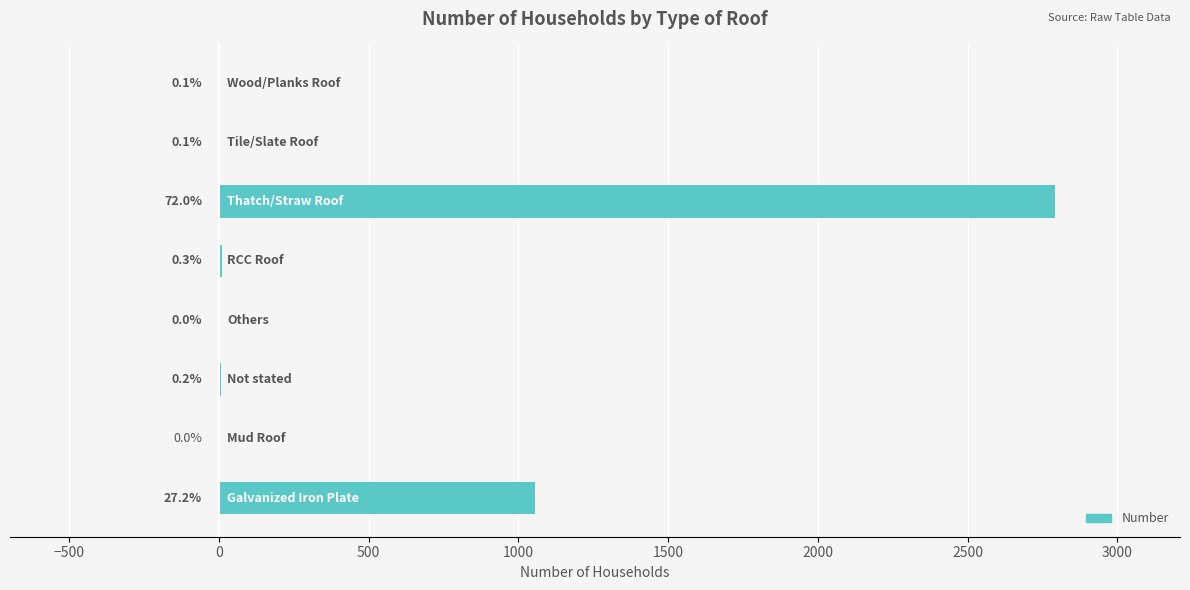

How many data points does each series have?

8